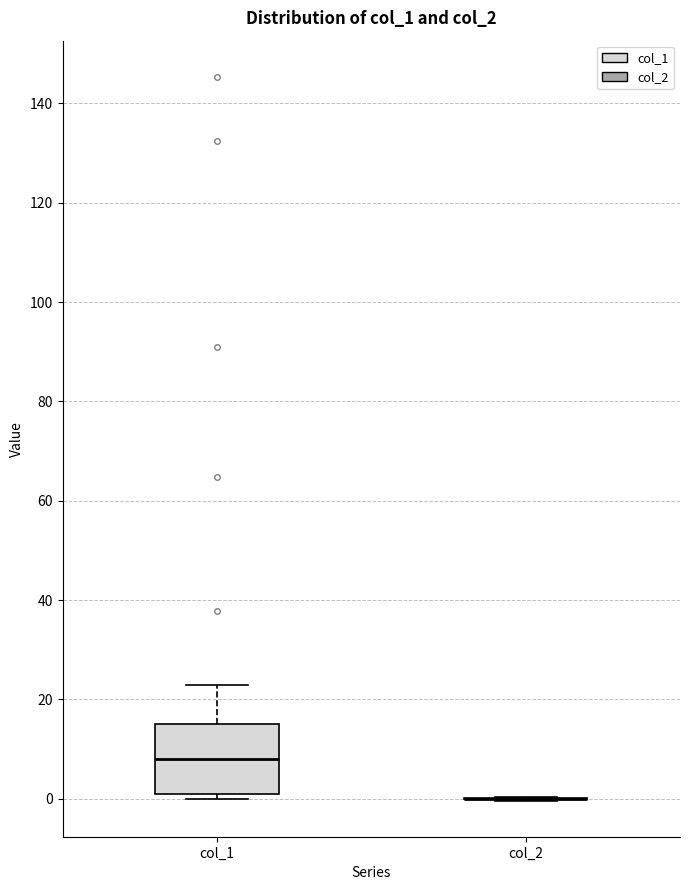

Where is the upper edge of the box for col_1 on the y-axis? The values are not printed on the chart, so give them approximately, as read against the axis.

14